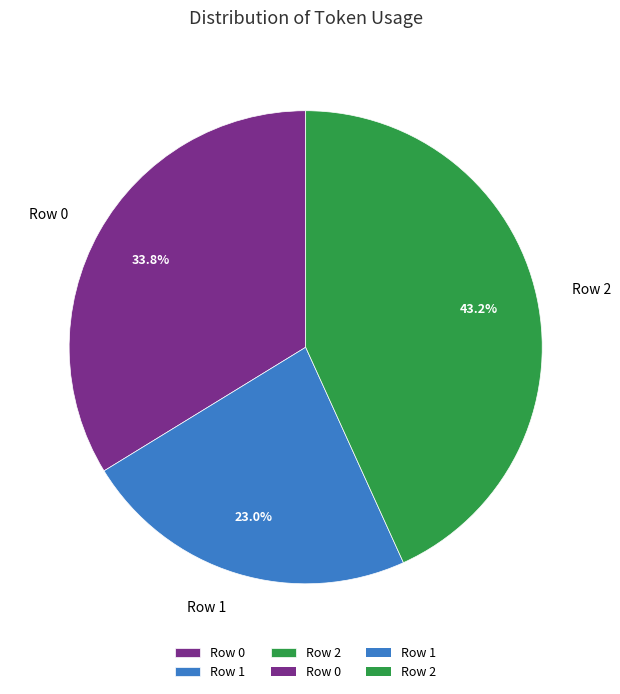

To the nearest percent, what is the difference between the Row 2 and Row 1 slice percentages?

20%